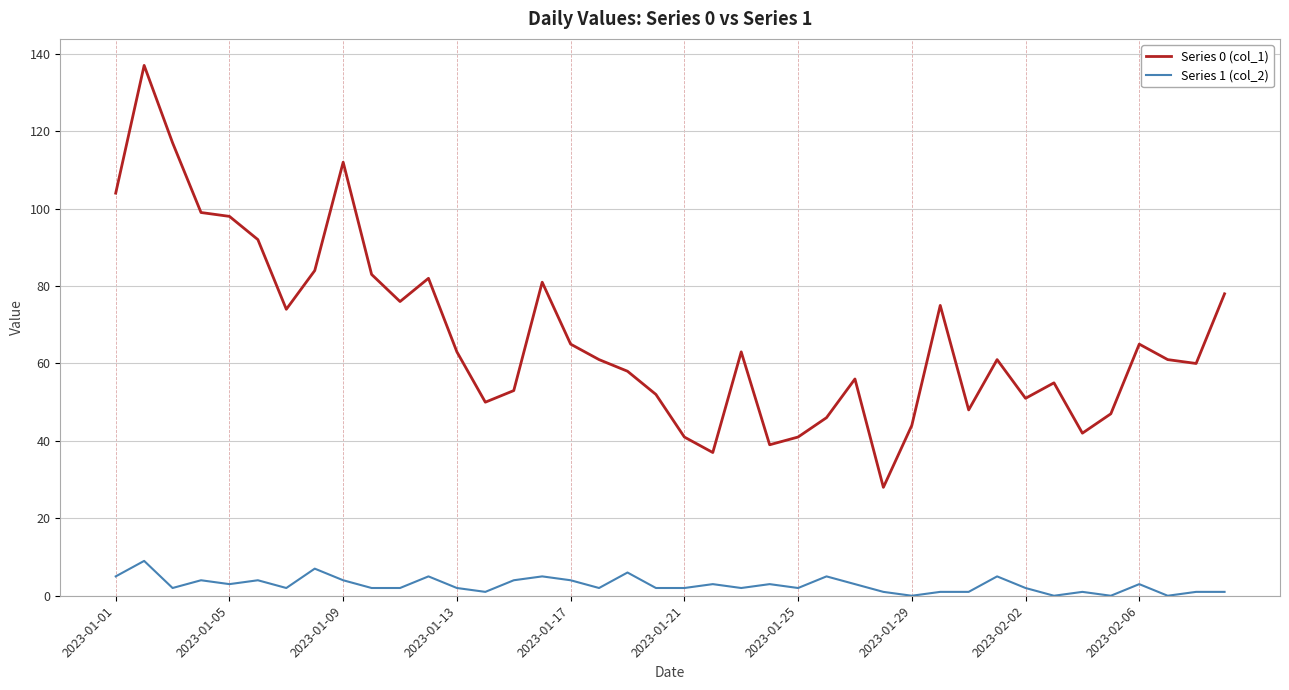

True or false: Series 1 (col_2) and Series 0 (col_1) cross at least once.

False